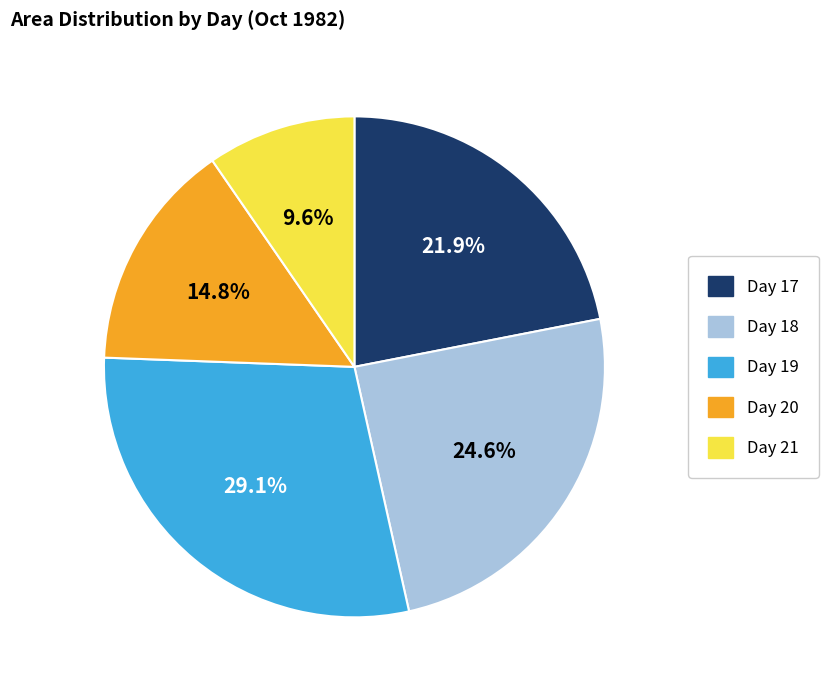

Is there a majority slice in this chart?

No